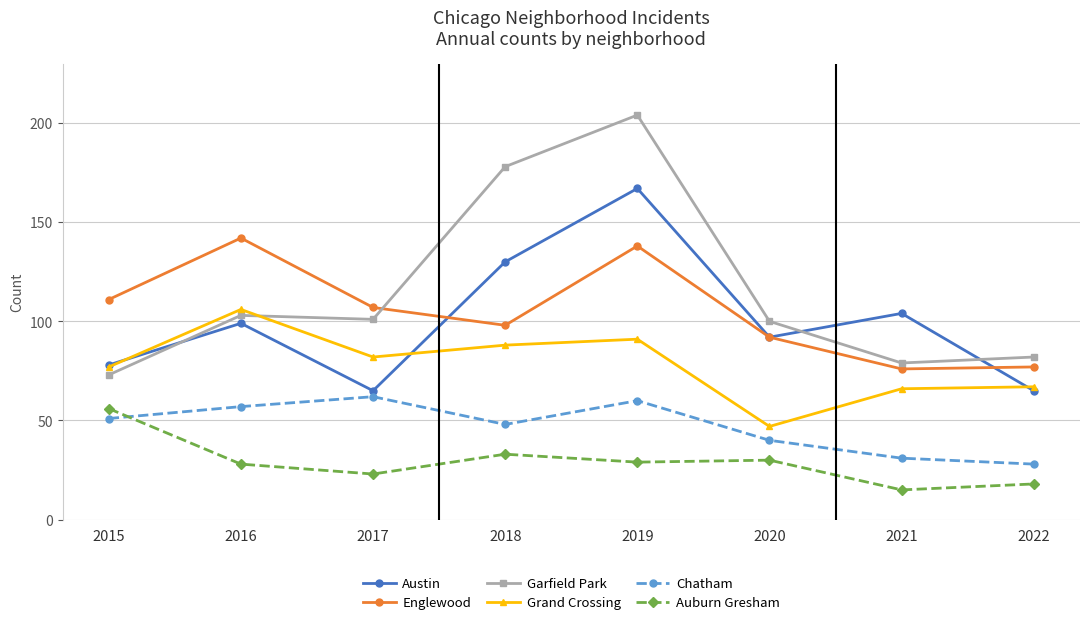

At which category does Auburn Gresham reach its first local peak?

2018